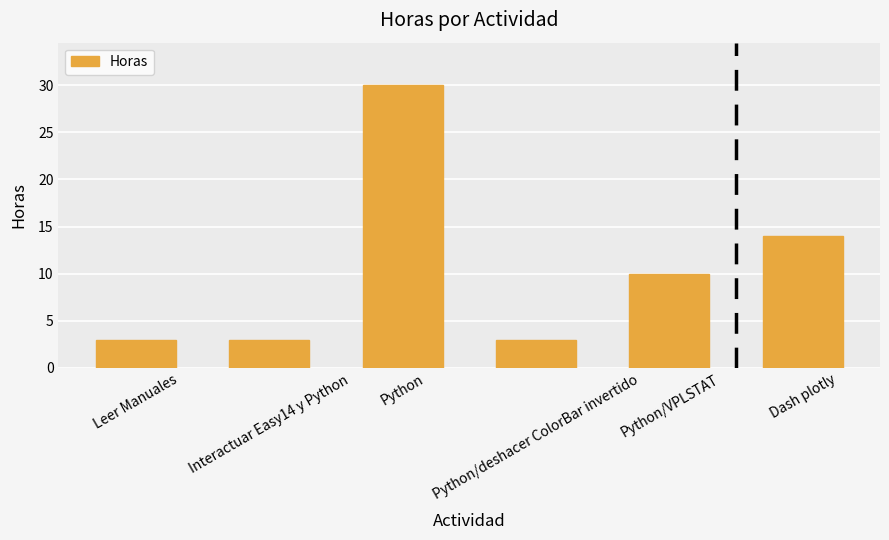

Which category has the highest value across all series?

Python